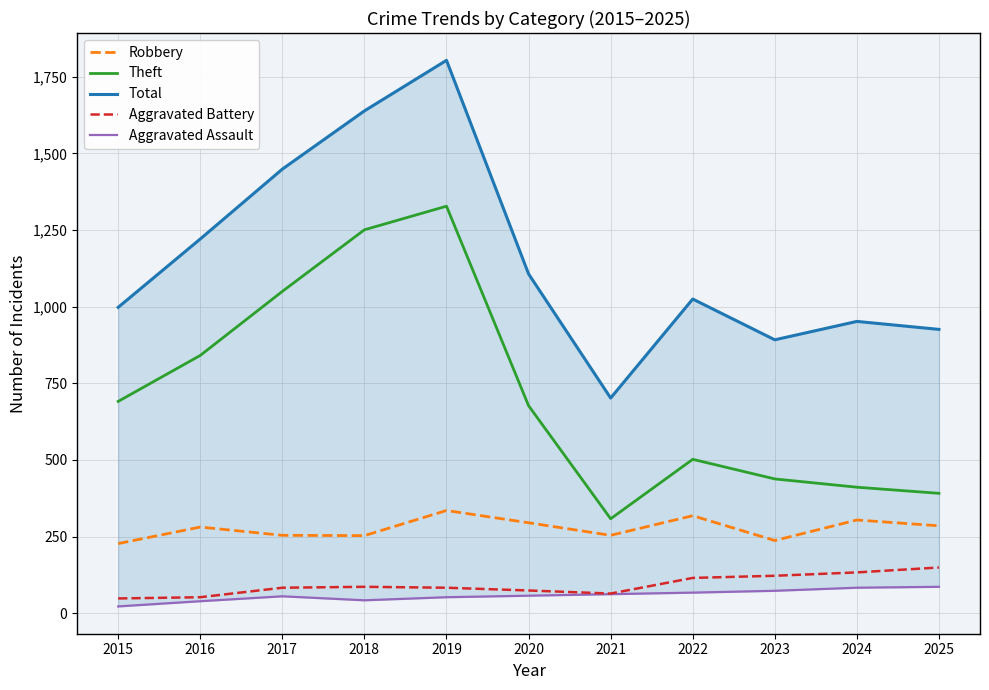

How many distinct data groups are displayed?

5